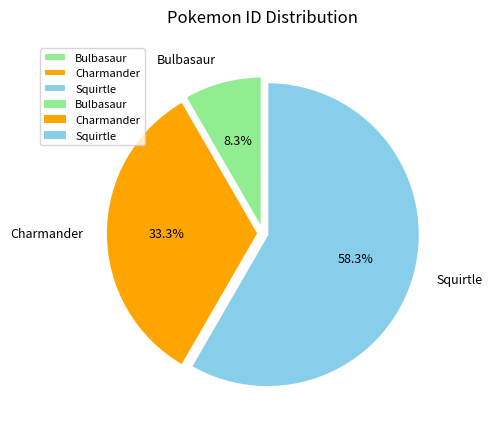

To the nearest percent, what portion does Squirtle represent?

58%